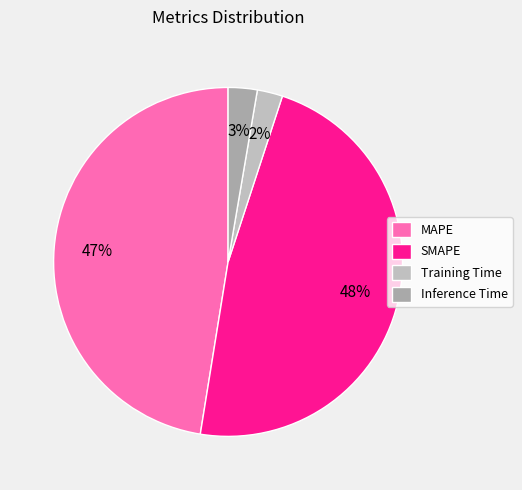

Rank the categories by value from highest to lowest.

SMAPE, MAPE, Inference Time, Training Time